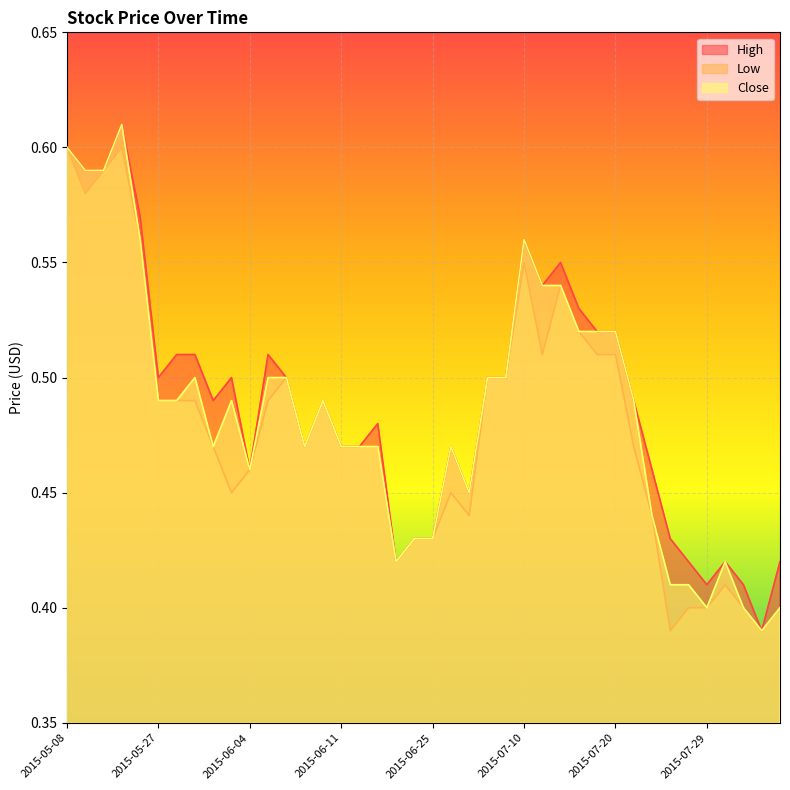

At which category is the sum across all series the highest?

2015-05-18